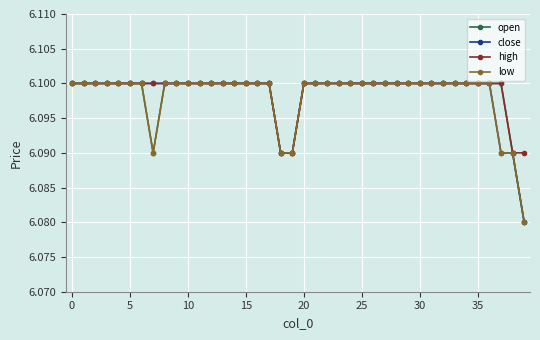

Count the close values in the range 6 to 7.

40